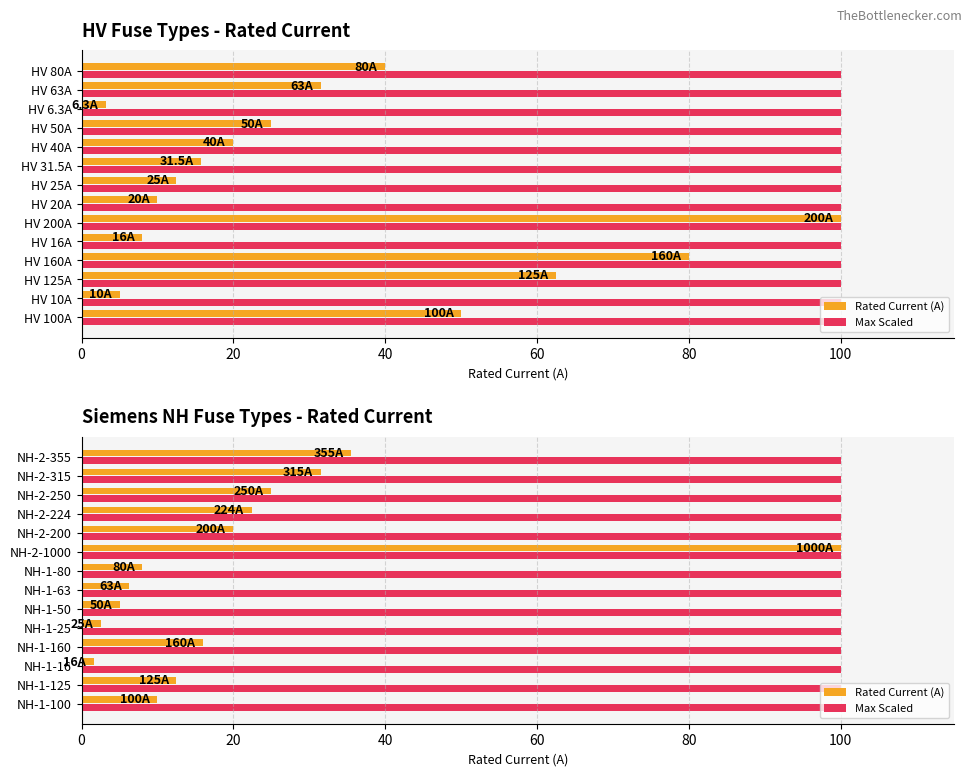

What are all the series names shown in the legend?

Rated Current (A), Max Scaled